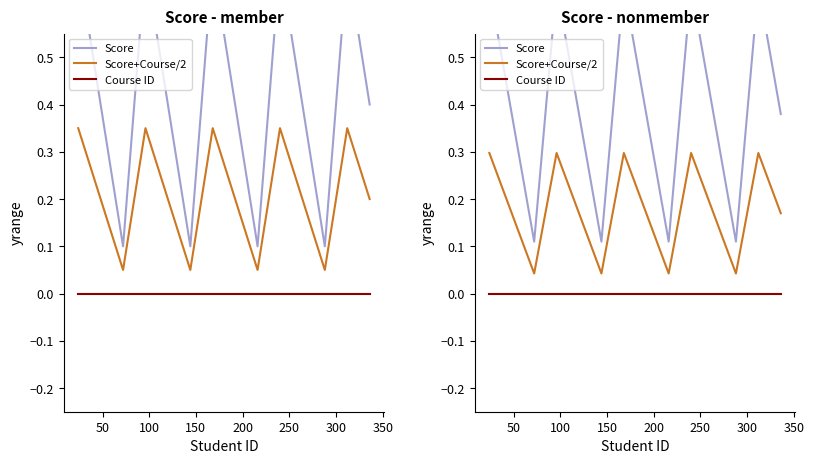

What is the total value across all series at 350?

0.6